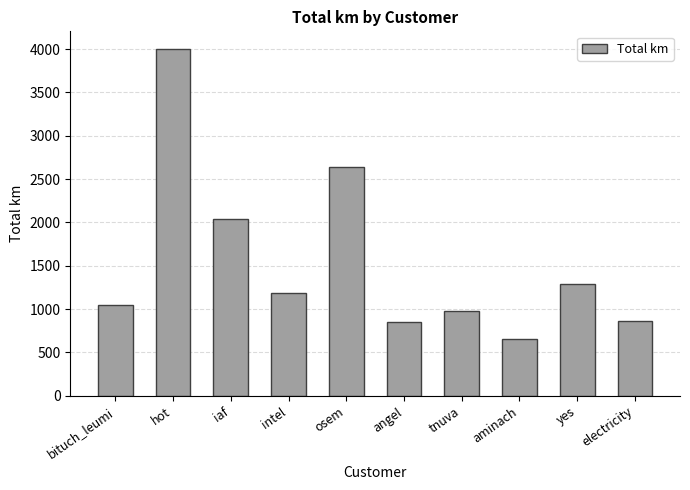

What is the label of the 8th bar from the right?

iaf